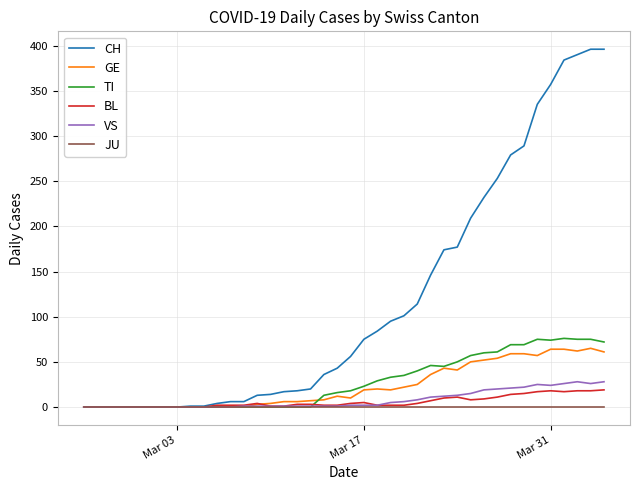

Which series has the largest range (max minus min)?

CH